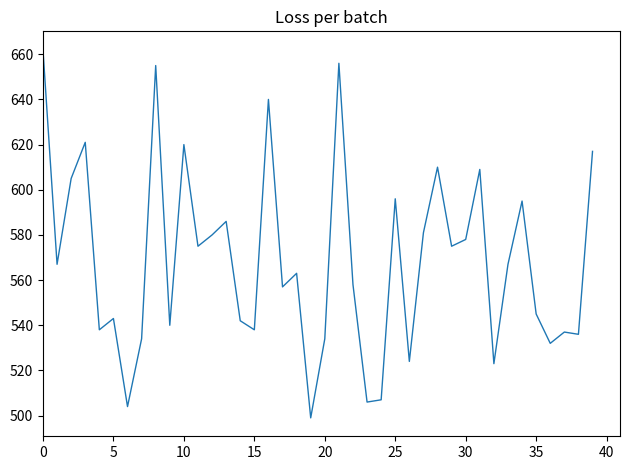

Does the chart display data point markers on the line(s)?

No